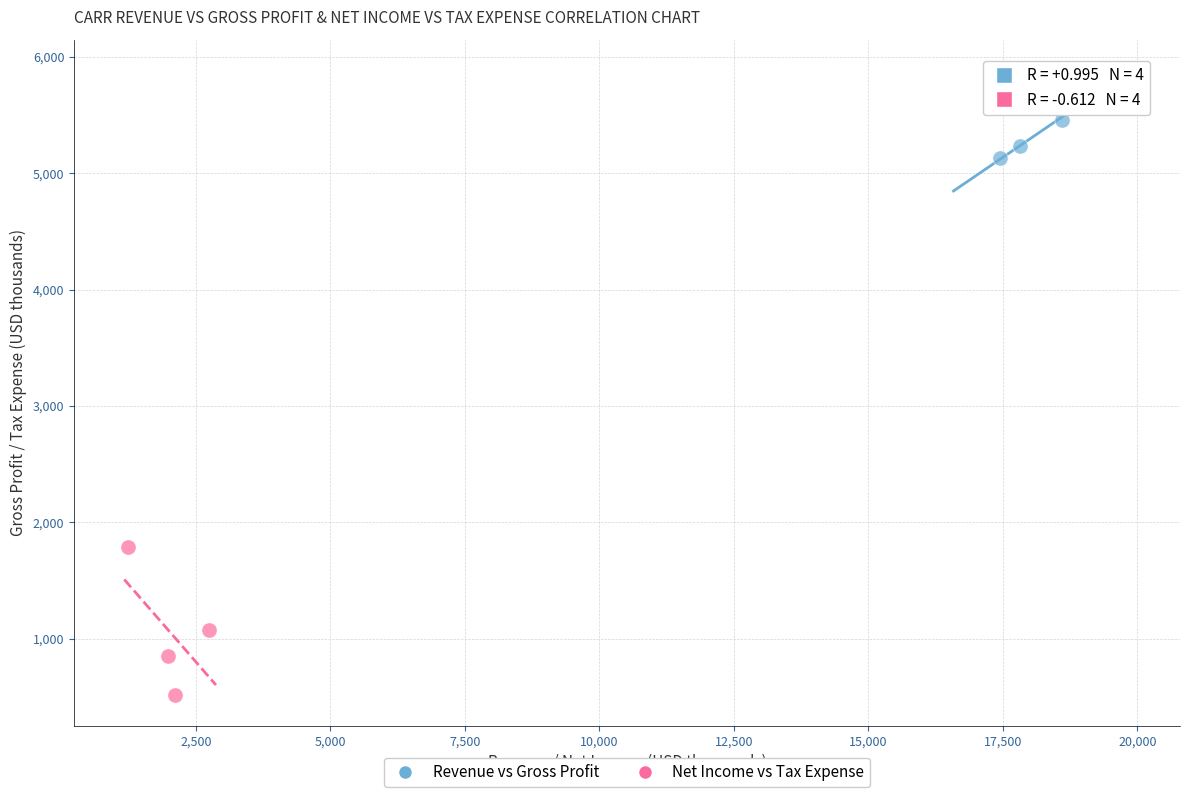

Which series contains the highest Y value?

Revenue vs Gross Profit